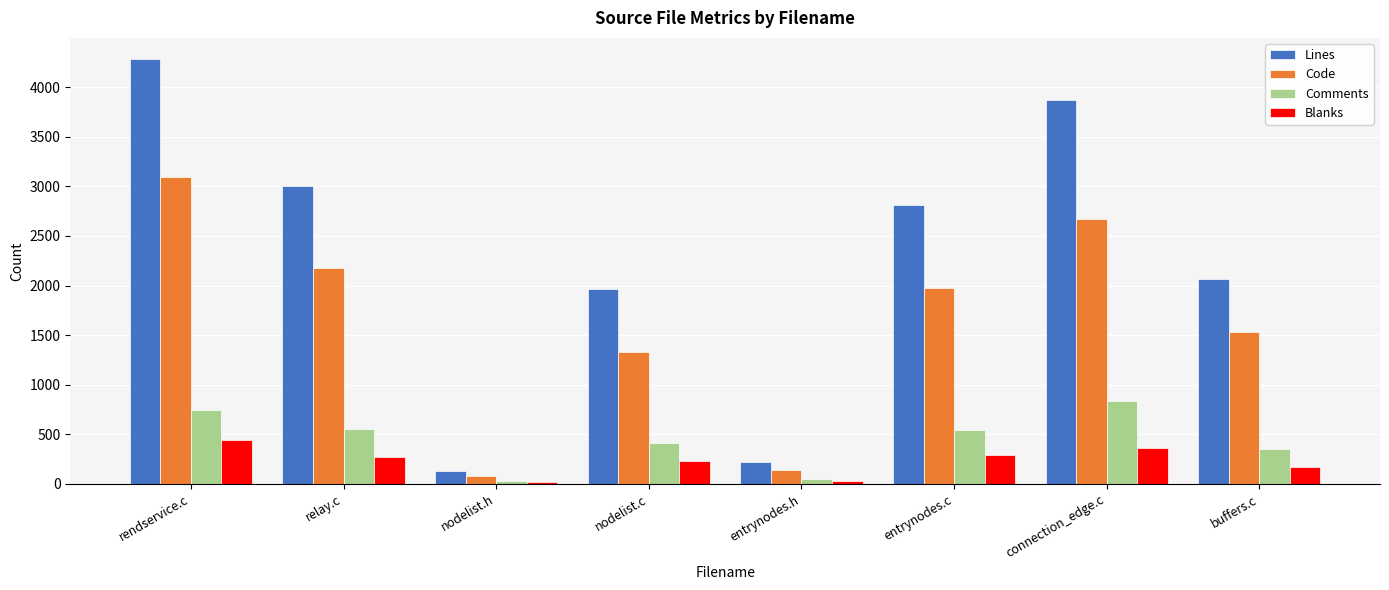

What position from the right is rendservice.c?

8